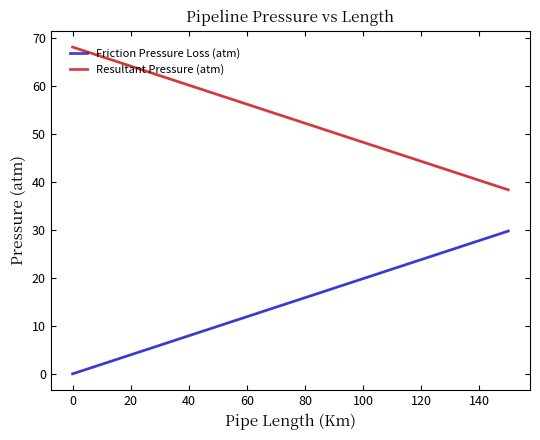

At how many categories does at least one series exceed 13?

16